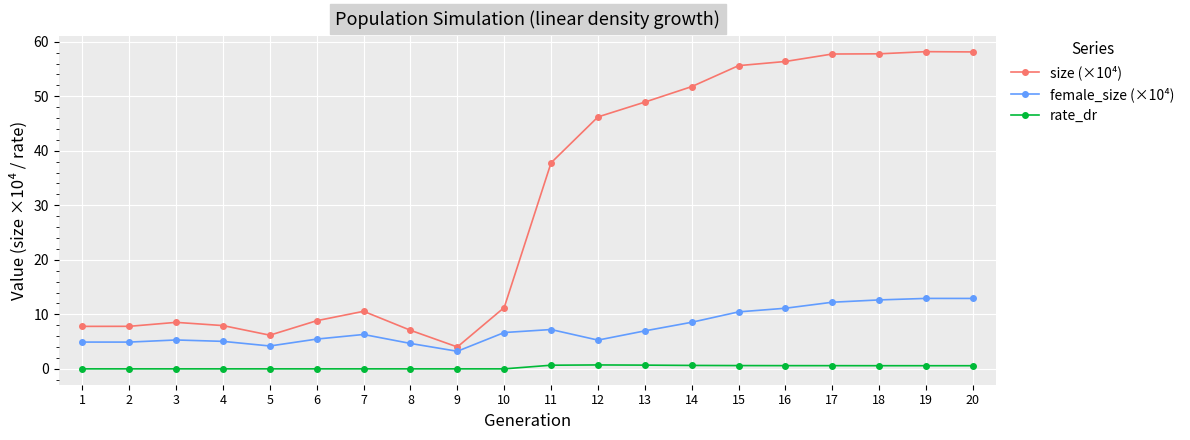

What is the difference between the highest and lowest values at 3?

8.5